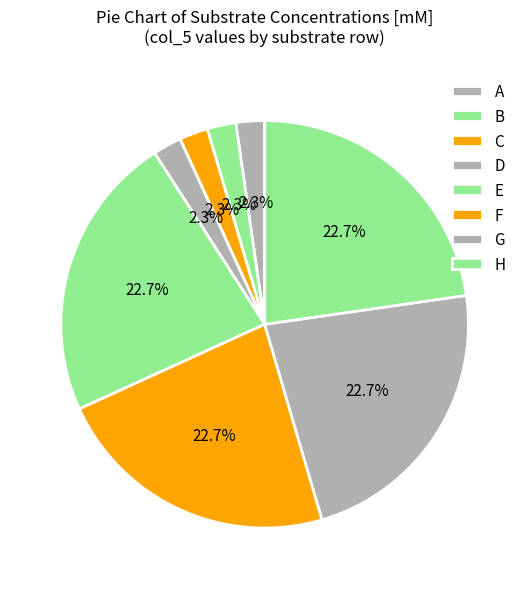

Does any single category account for the majority?

No